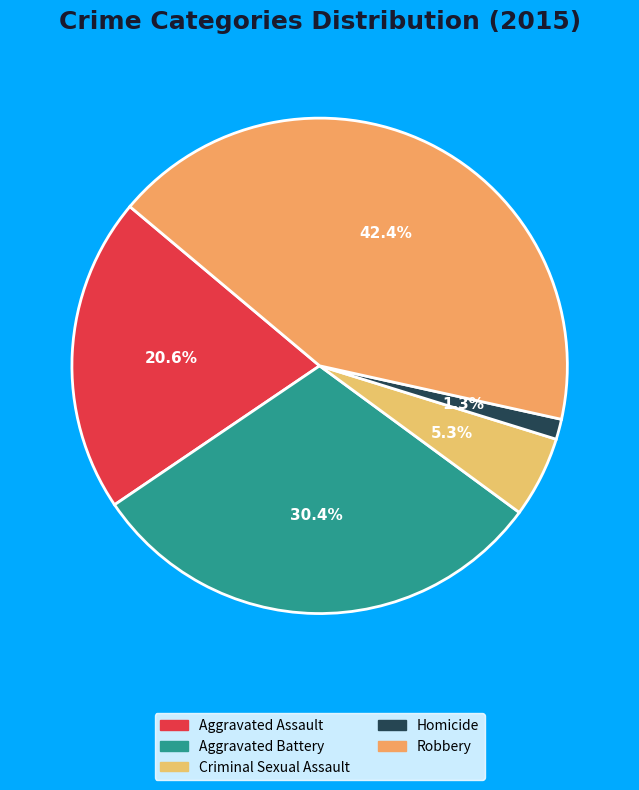

Is there any slice that represents more than half of the pie?

No